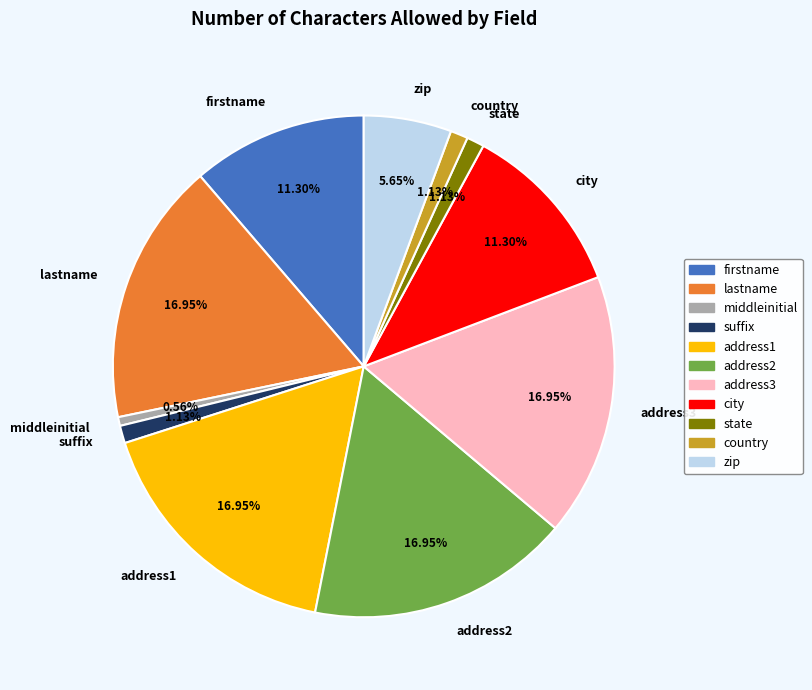

Is there a majority slice in this chart?

No